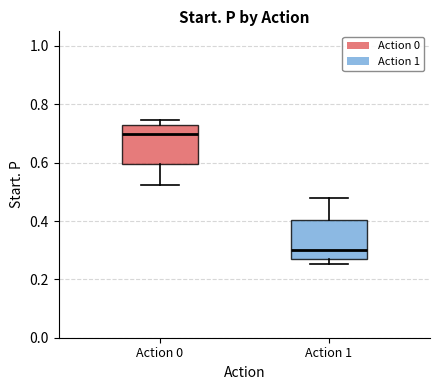

Reading left to right, read every box against the y-axis: the position of its median line, the range the box covers, and the ends of its whiskers. The values are not printed on the chart, so give them approximately, as read against the axis.

Action 0: median 0.70, box 0.60 to 0.72, whiskers 0.52 to 0.74
Action 1: median 0.30, box 0.28 to 0.40, whiskers 0.26 to 0.48